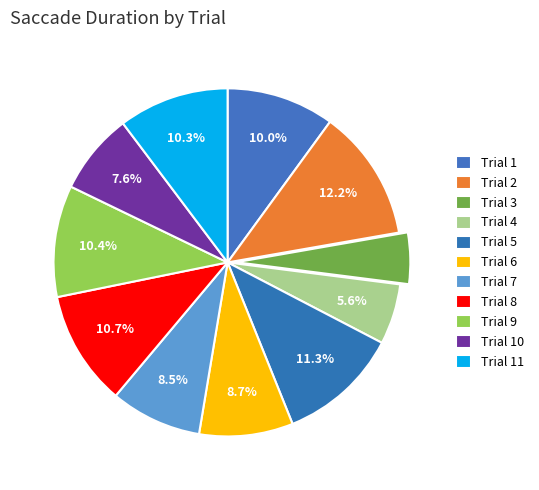

Do Trial 2 and Trial 4 together represent more than half of the pie?

No